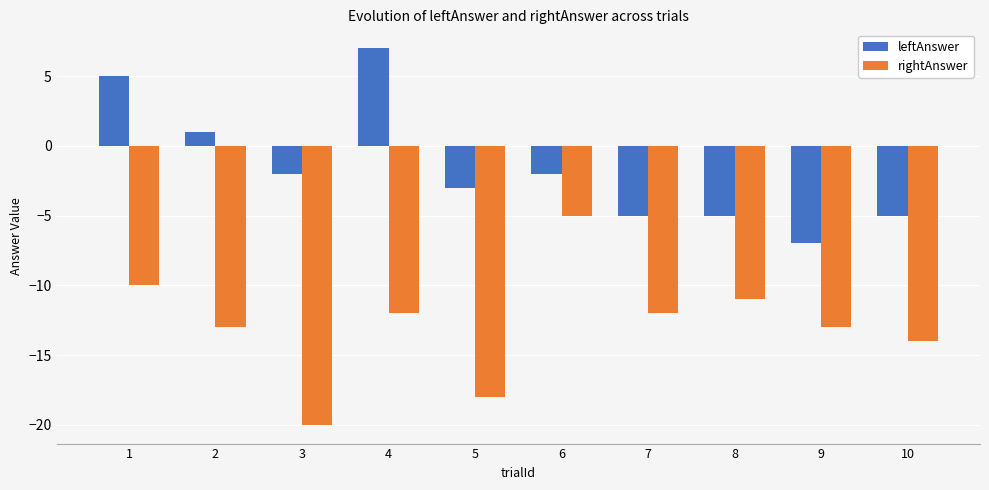

Read the rightAnswer value at 3.

-20